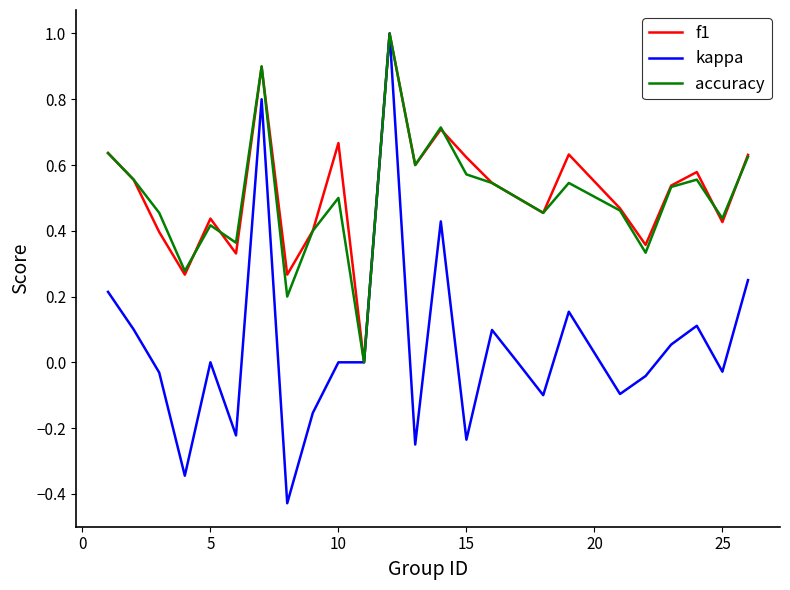

Which series has the largest range (max minus min)?

kappa